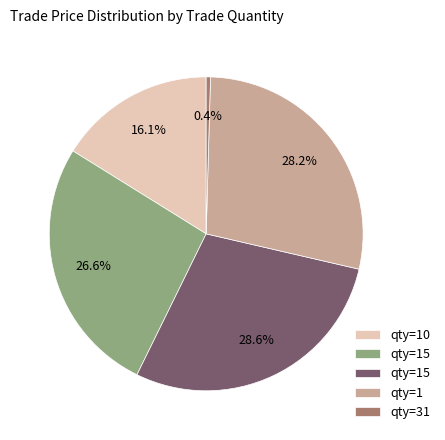

Does any single category account for the majority?

No